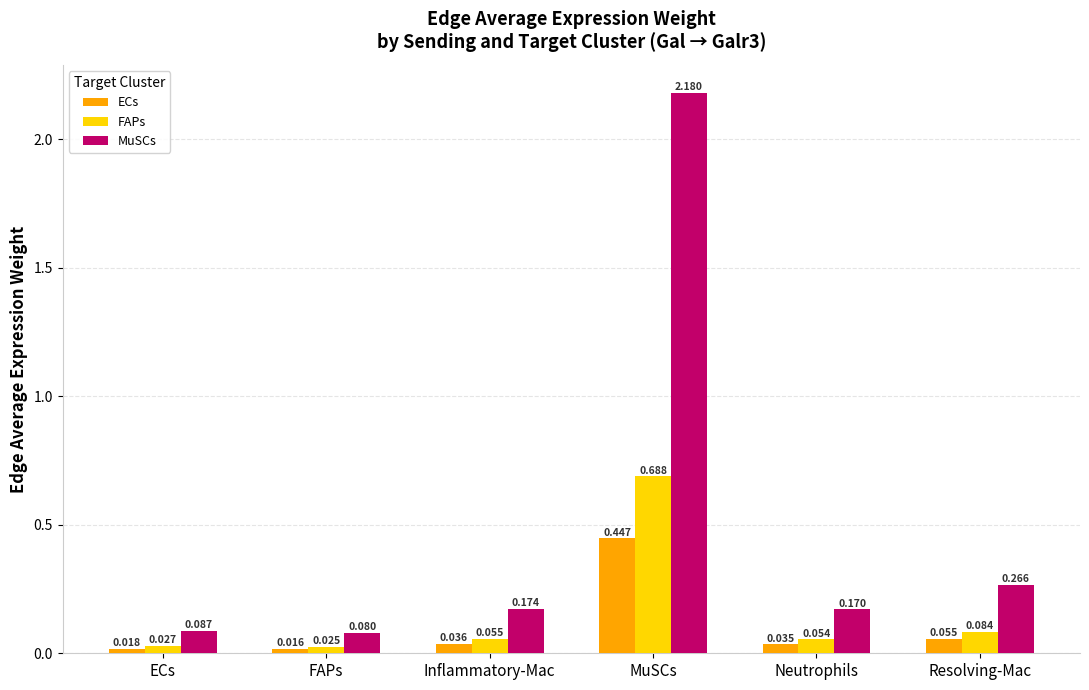

Rank the series at FAPs from highest to lowest value.

MuSCs, FAPs, ECs